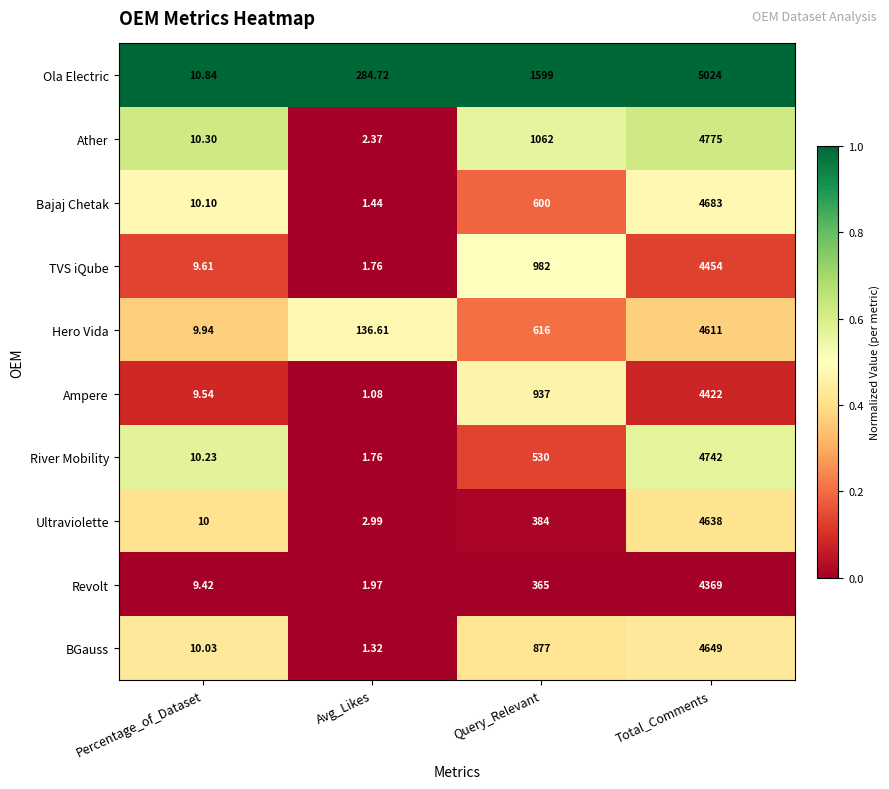

List the labels in order of Bajaj Chetak value, largest first.

Total_Comments, Query_Relevant, Percentage_of_Dataset, Avg_Likes